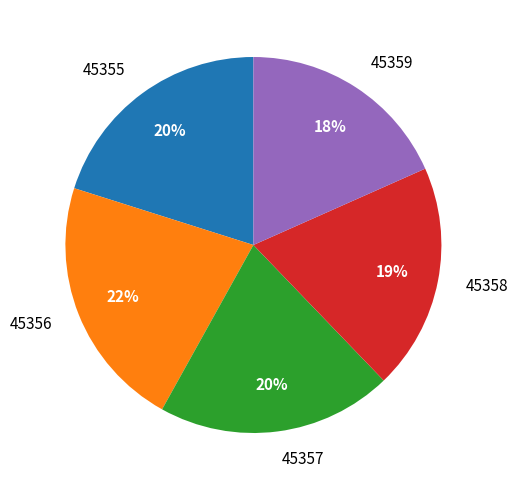

Does any single category account for the majority?

No